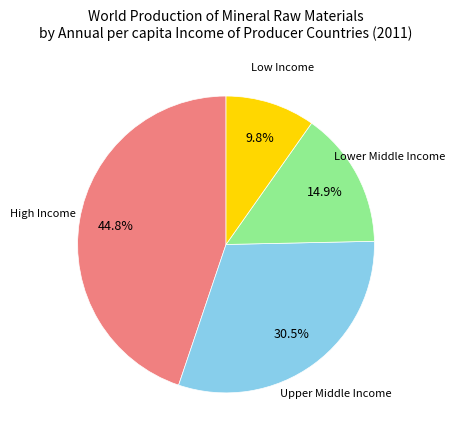

True or false: Low Income accounts for 10% of the total.

True